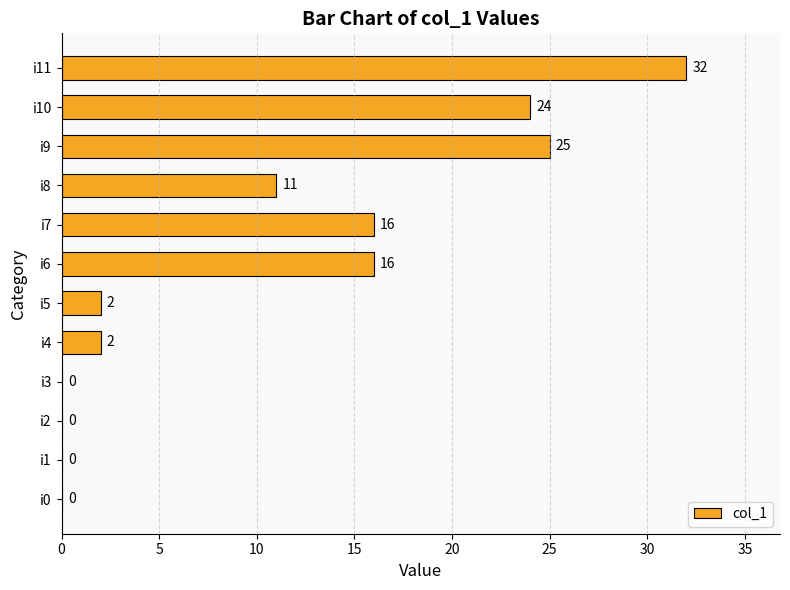

What is the sum of the values at i3 and i9?

25